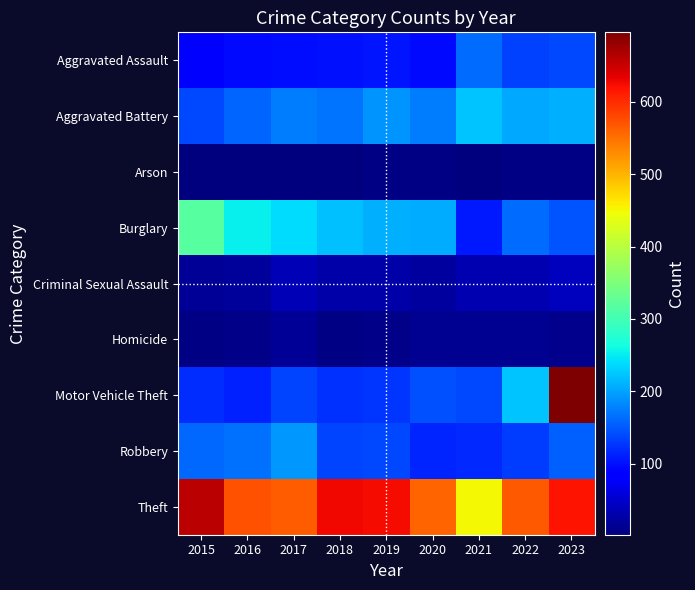

What is the spread (max minus min) of values at 2019?

618